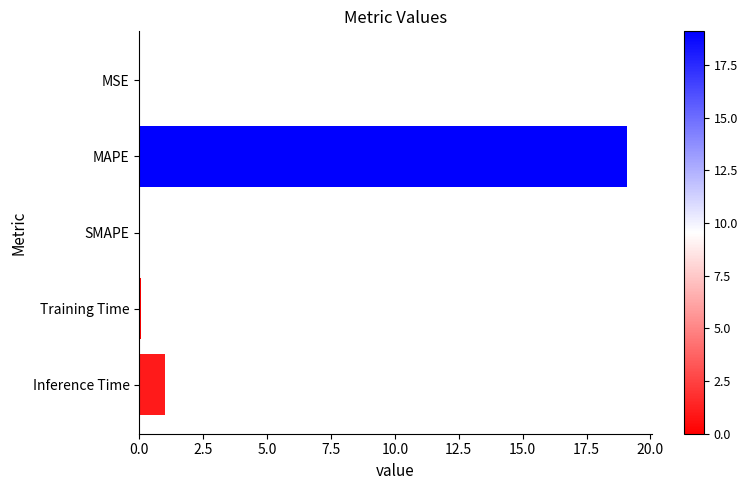

Count the number of data series in this chart.

1